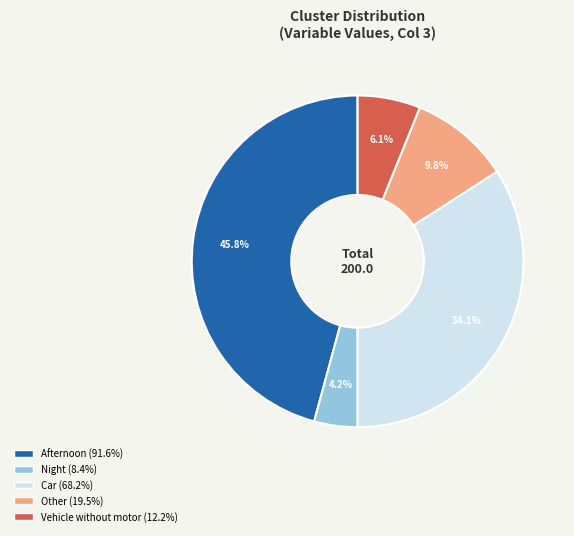

To the nearest percent, what is the difference between the largest and smallest slice percentages?

42%